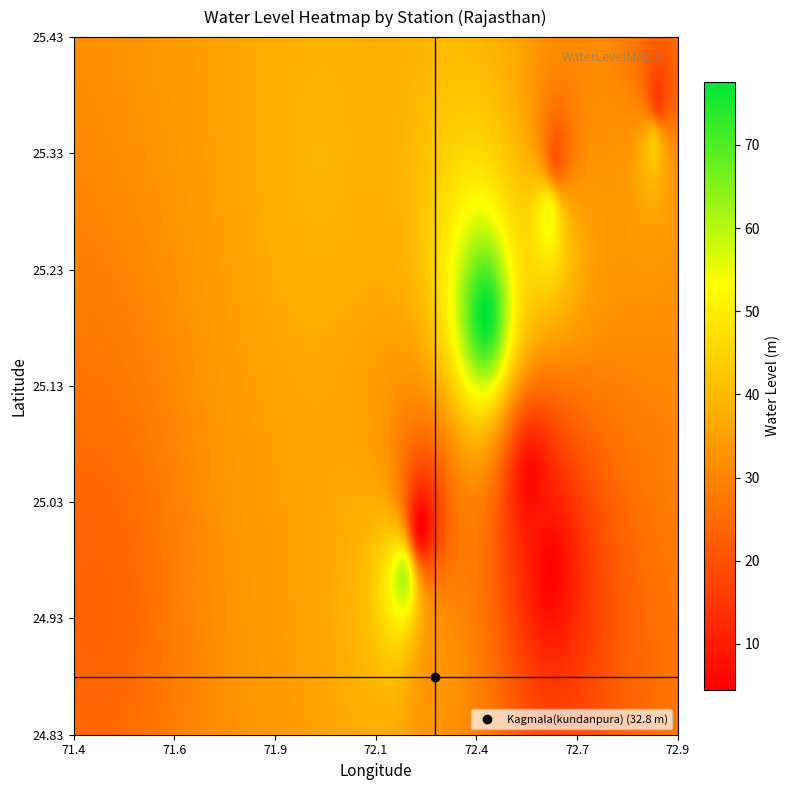

How many data points does each series have?

12